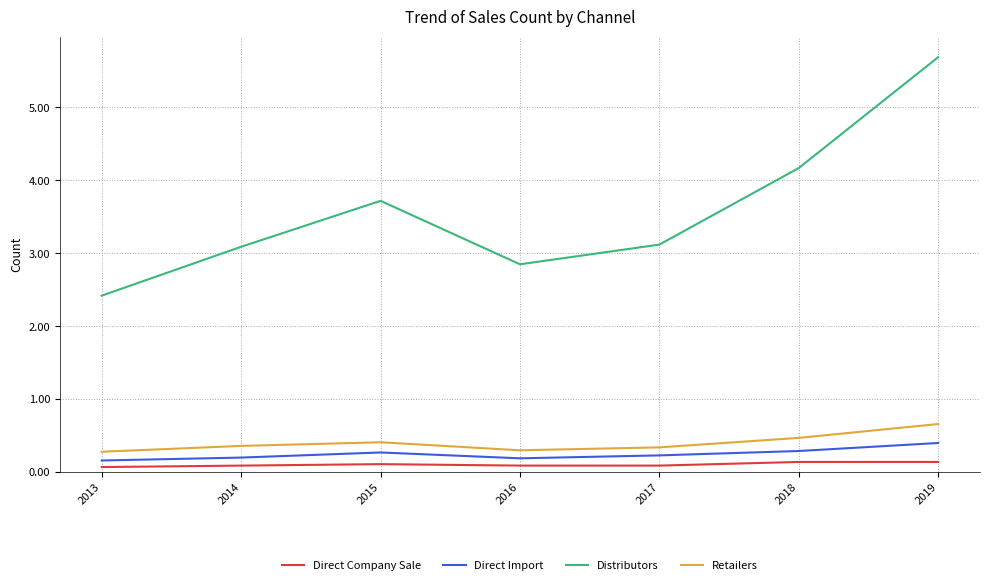

Which series has the largest total across all categories?

Distributors